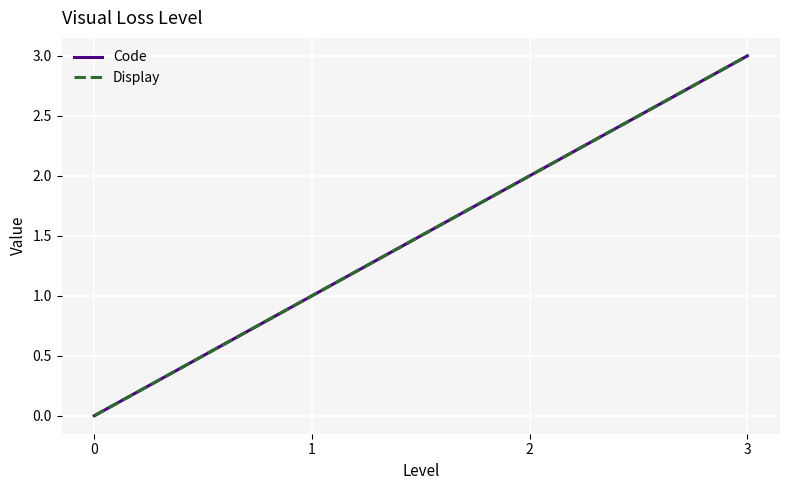

Does the chart have visible grid lines?

Yes